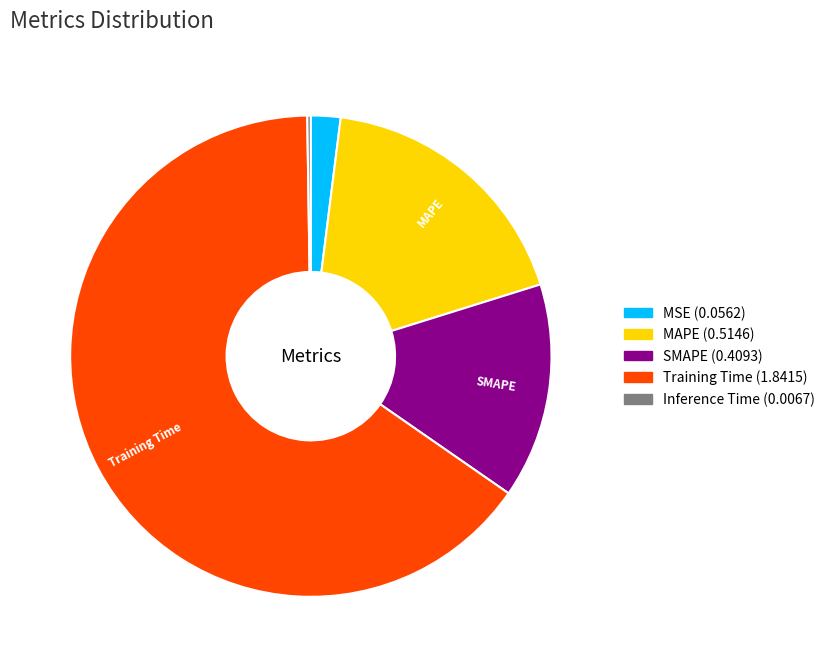

True or false: Training Time accounts for 65% of the total.

True